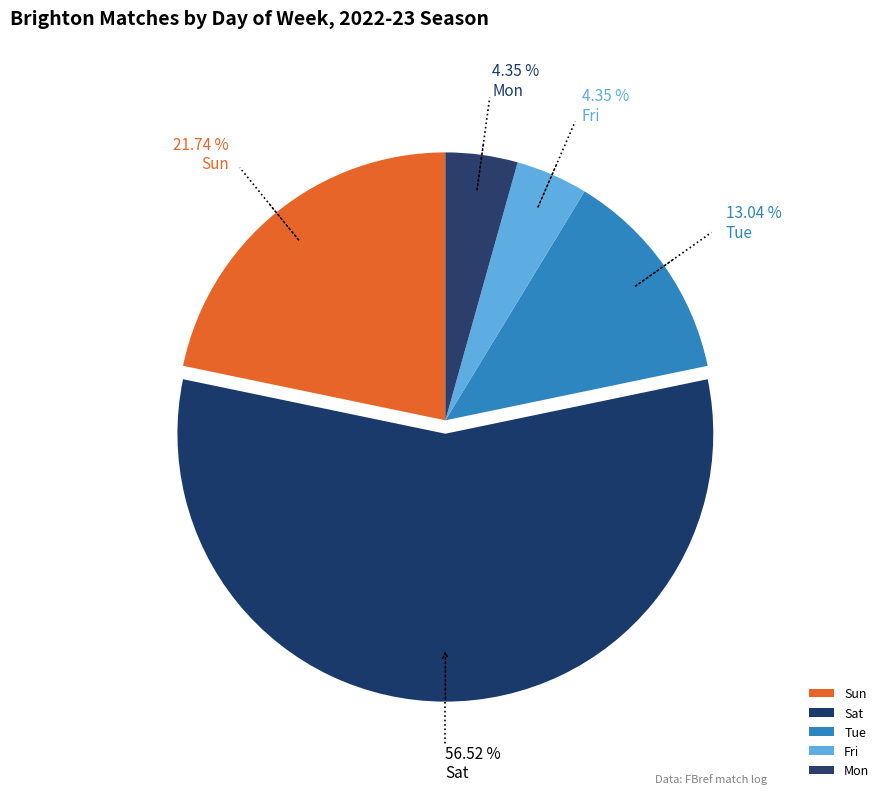

Which category has the smallest portion of the pie?

Fri